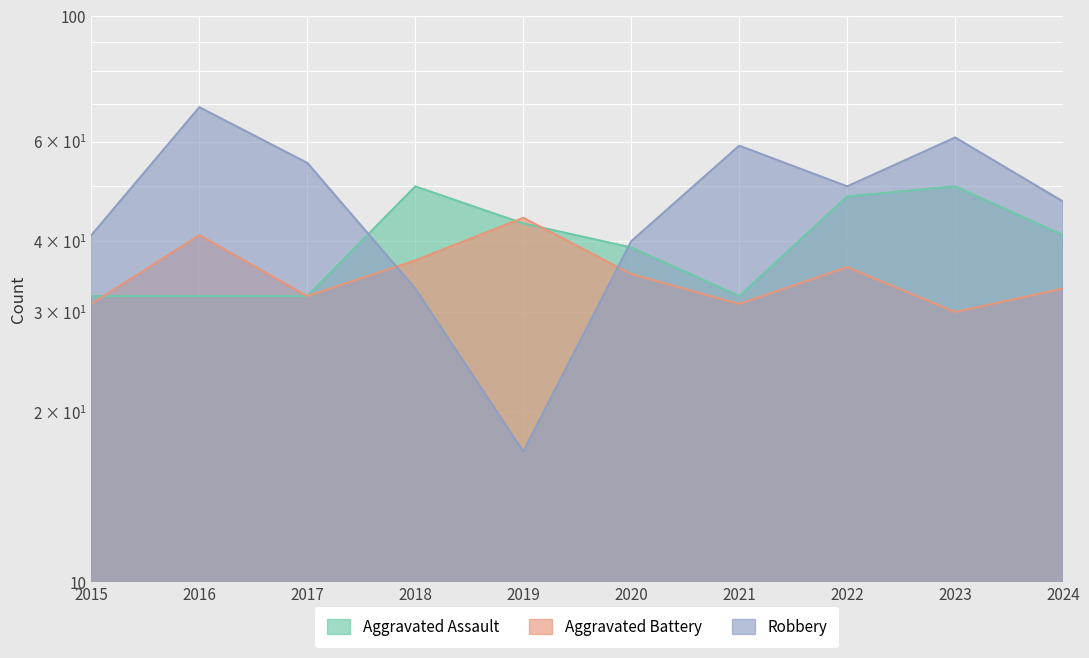

Reading left to right, list all the values displayed in this chart.

Aggravated Assault: 32	32	32	50	43	39	32	48	50	41
Aggravated Battery: 31	41	32	37	44	35	31	36	30	33
Robbery: 41	69	55	33	17	40	59	50	61	47